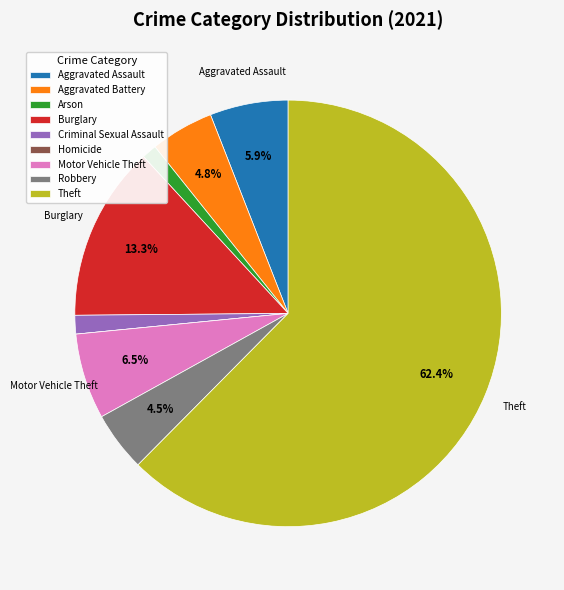

Does Arson represent more than half of the total?

No